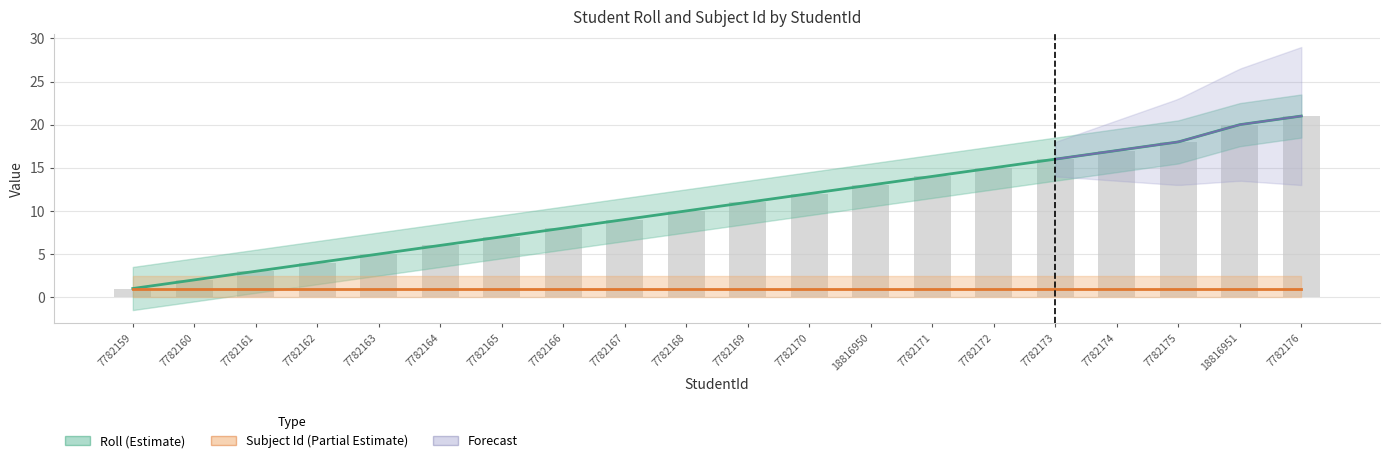

Approximately how many times larger is the value at 7782162 compared to 7782169?

0.4